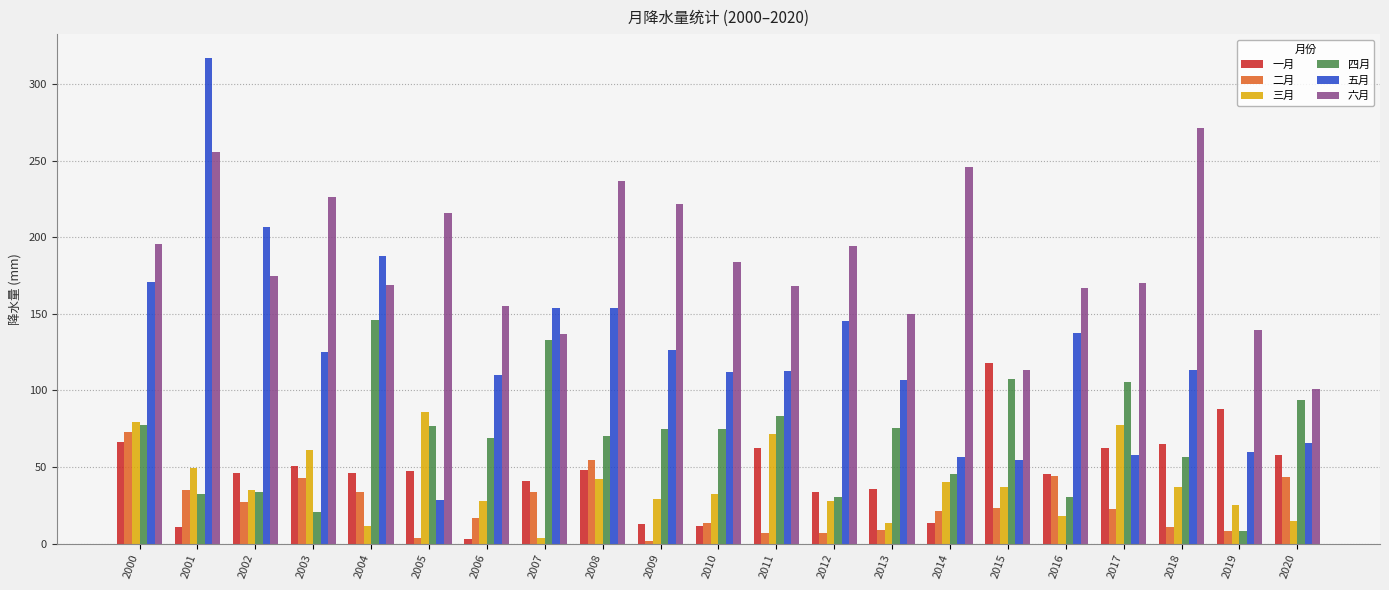

At which category is the sum across all series the highest?

2001